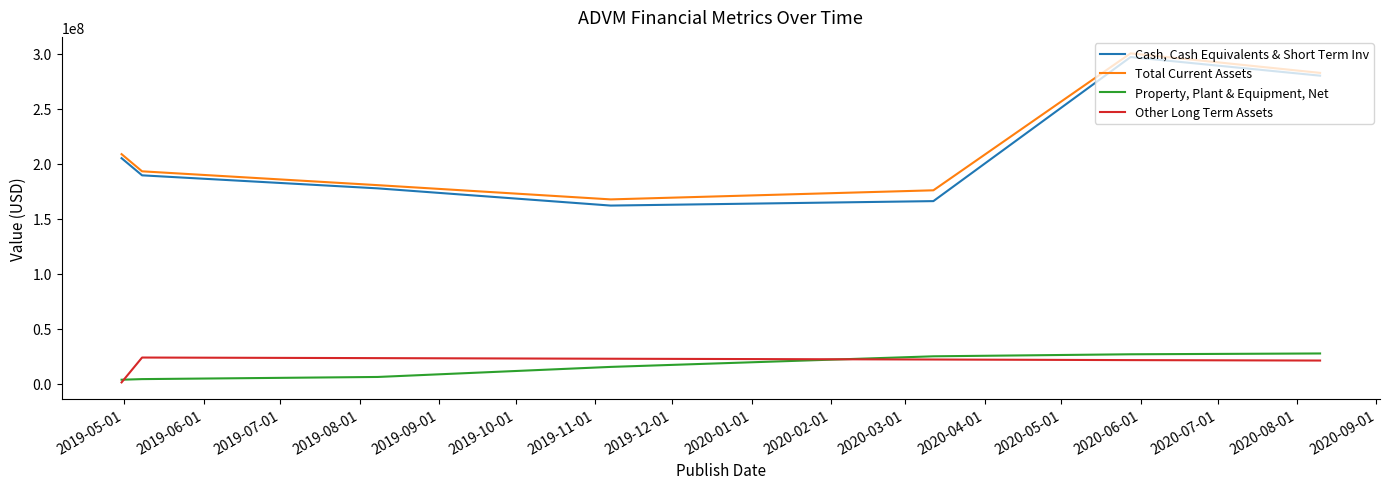

What is the maximum value for Other Long Term Assets?

23765000